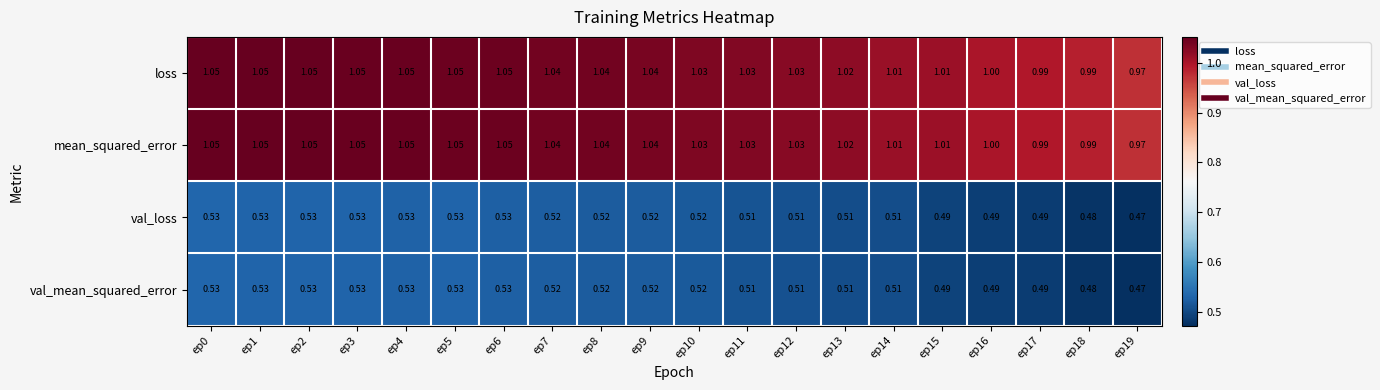

Is the value of val_loss at ep10 greater than the value of mean_squared_error at ep9?

No